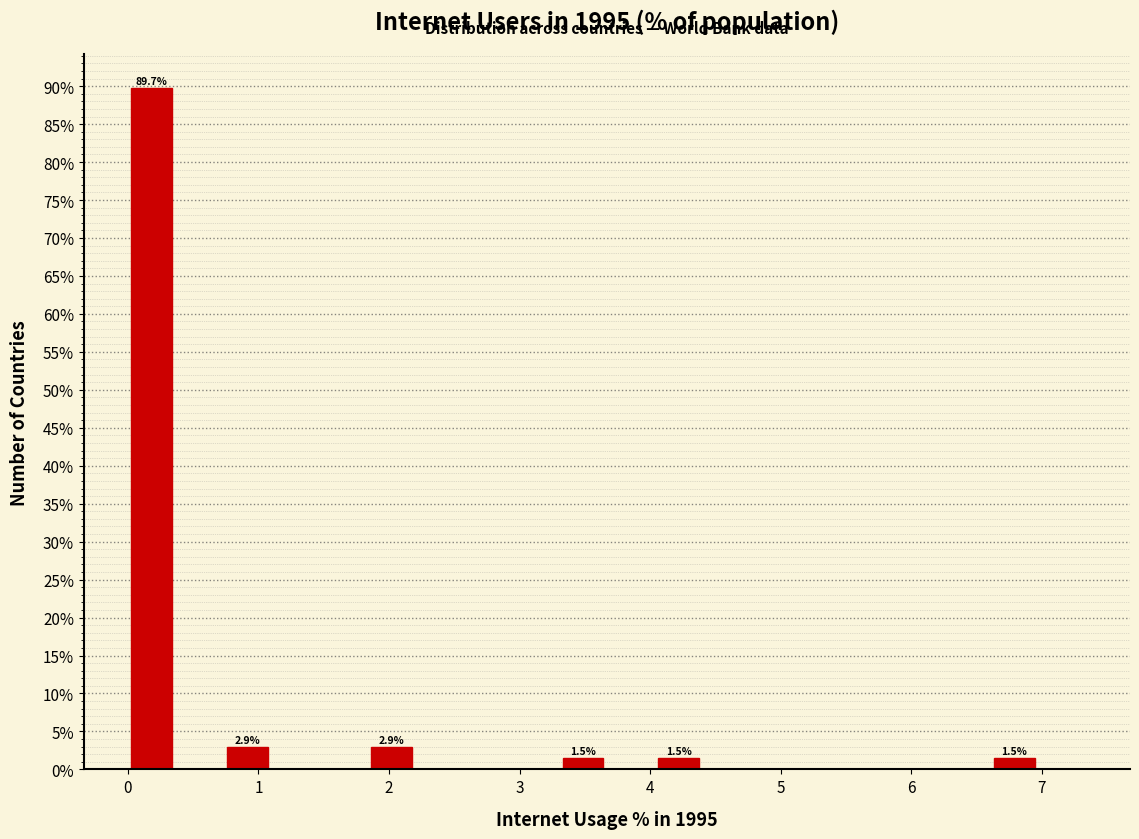

Read against the x-axis, roughly where is the centre of the tallest bar?

0.2